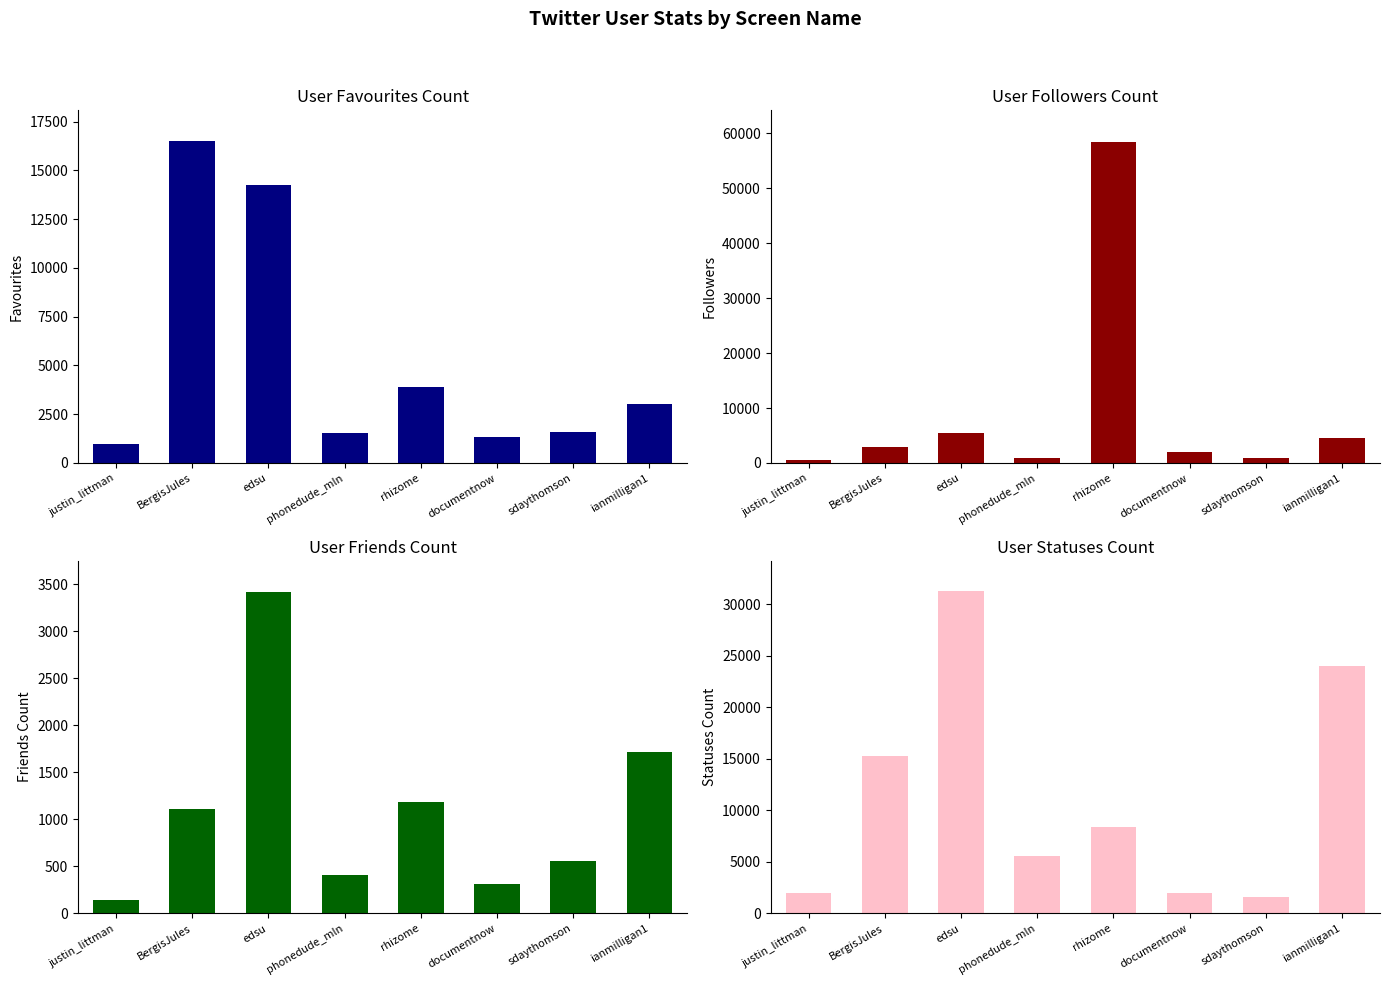

At which label is user_friends_count closest to 1780?

ianmilligan1